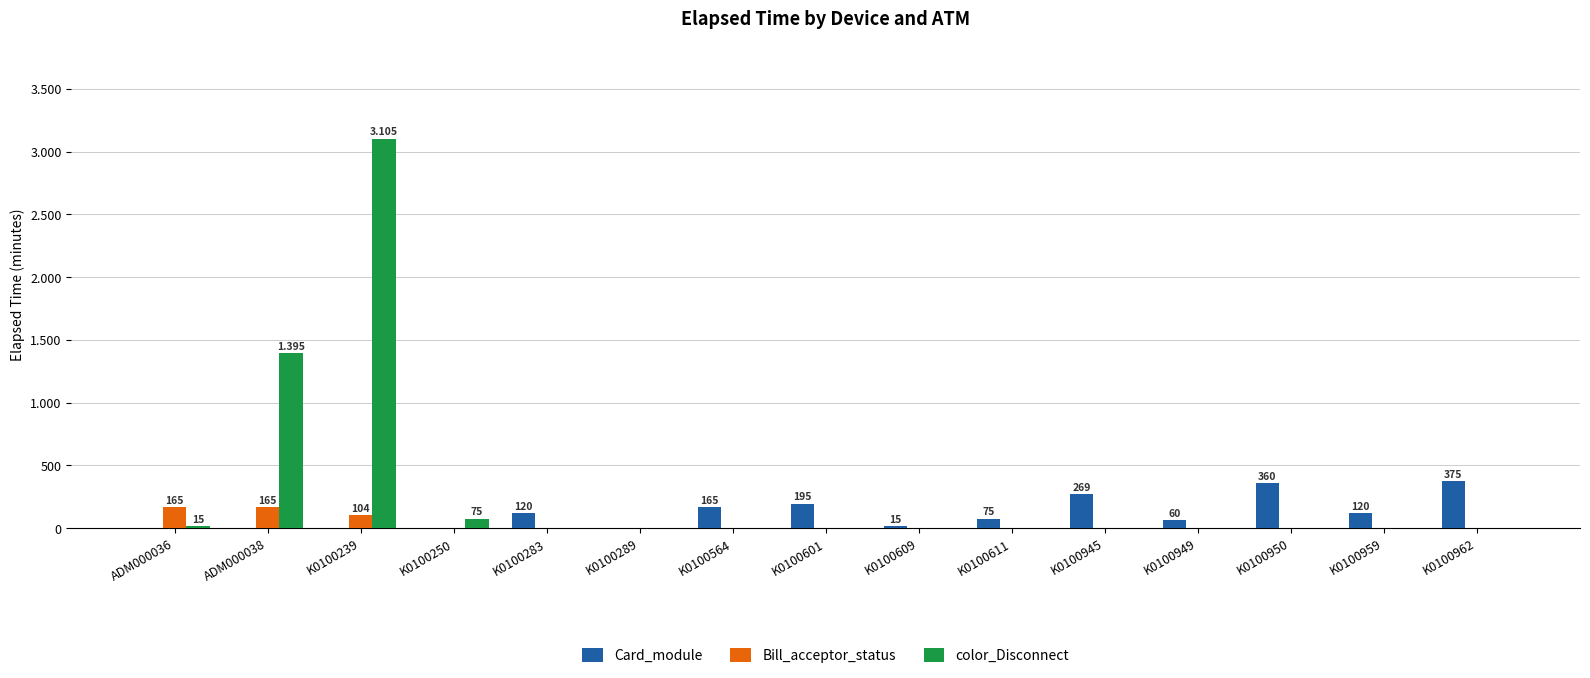

Does the chart contain stacked bars?

No